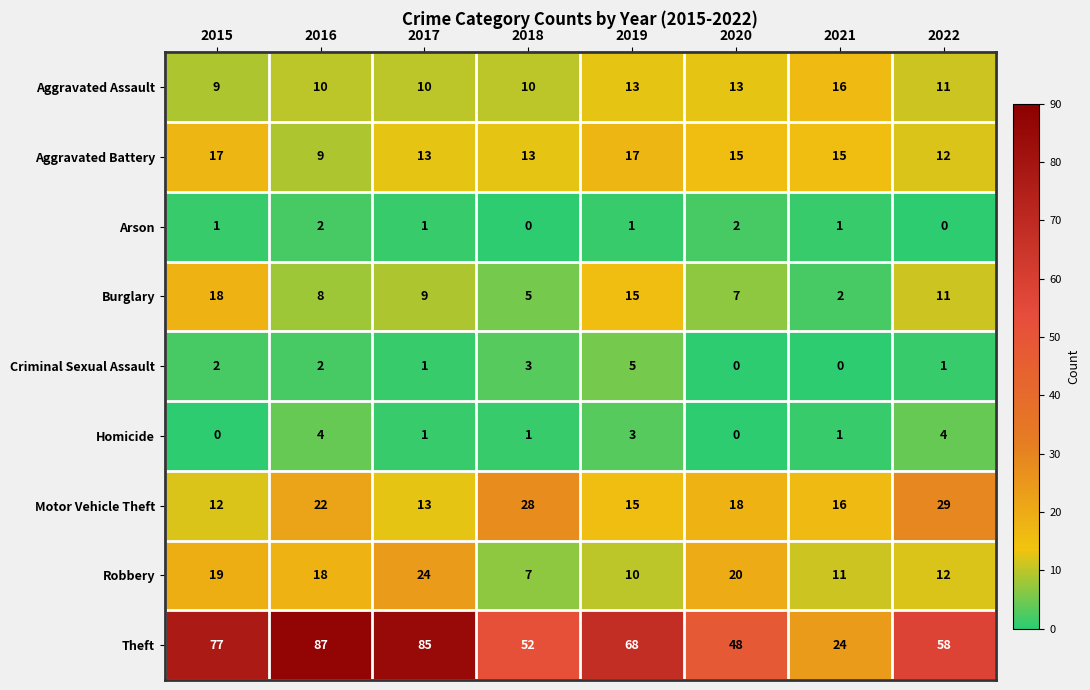

Count the Arson values in the range 1 to 2.

6